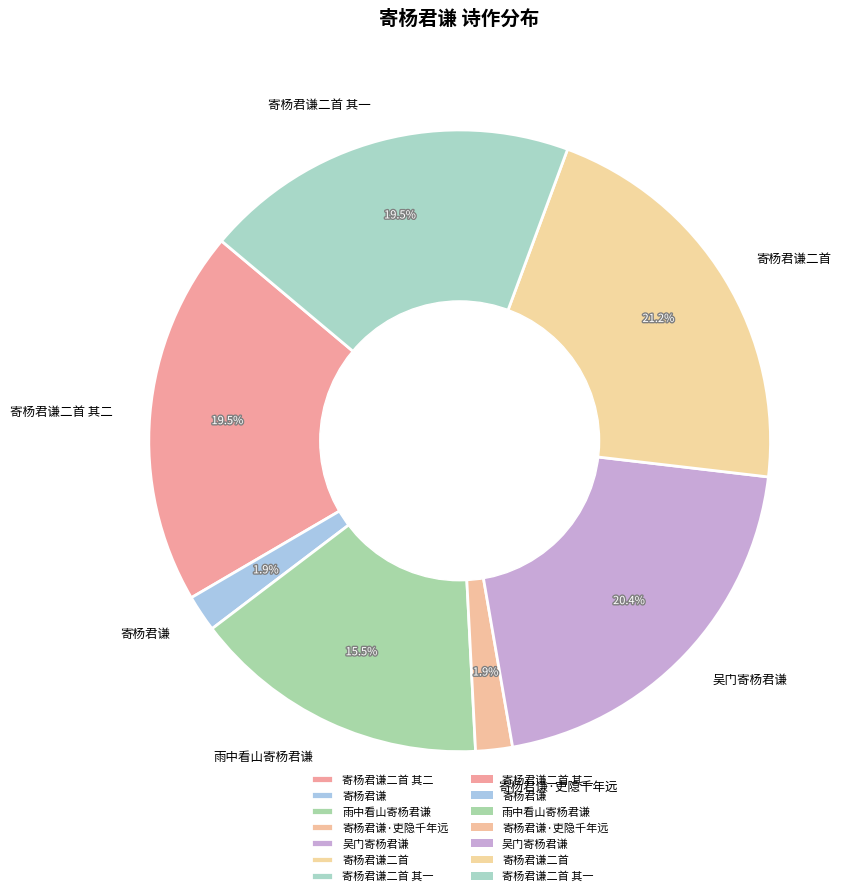

Which slice is the largest?

寄杨君谦二首